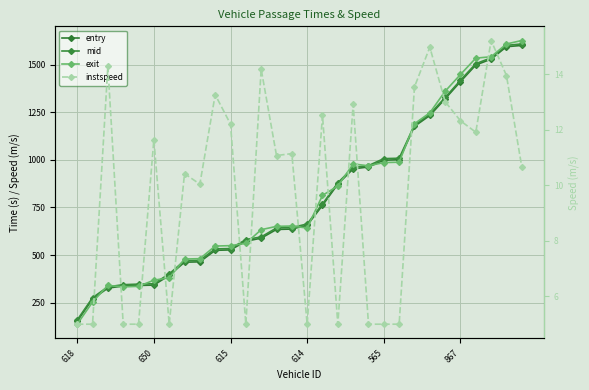

What are all the series names shown in the legend?

entry, mid, exit, instspeed